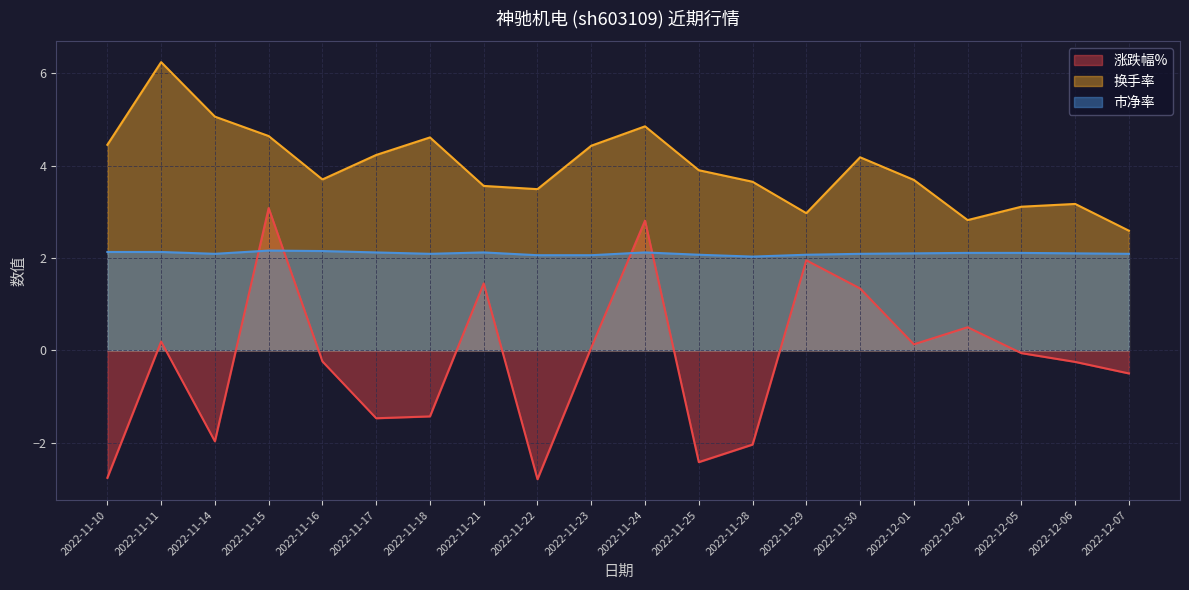

True or false: 涨跌幅% has a value of -1.5 at 2022-11-17.

True